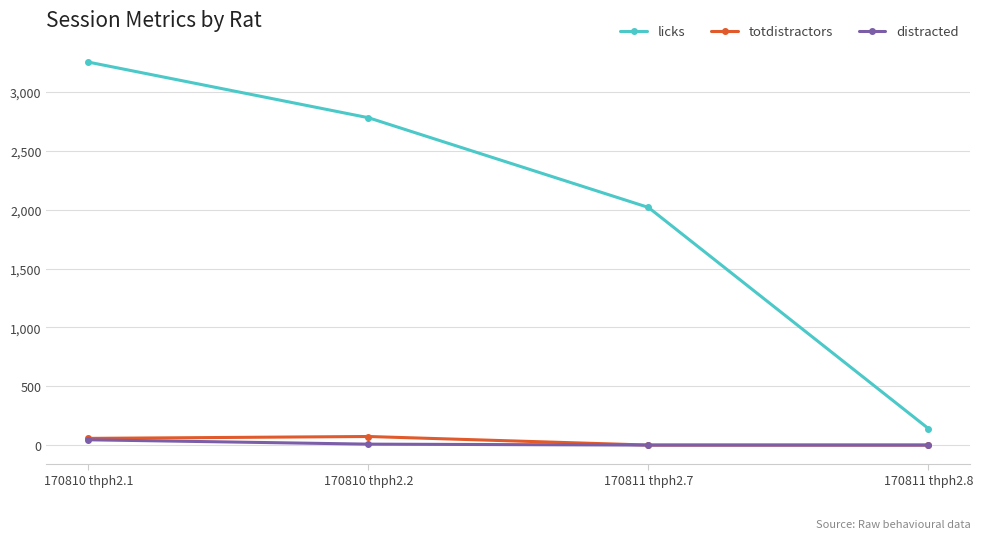

What is the maximum value for licks?

3257